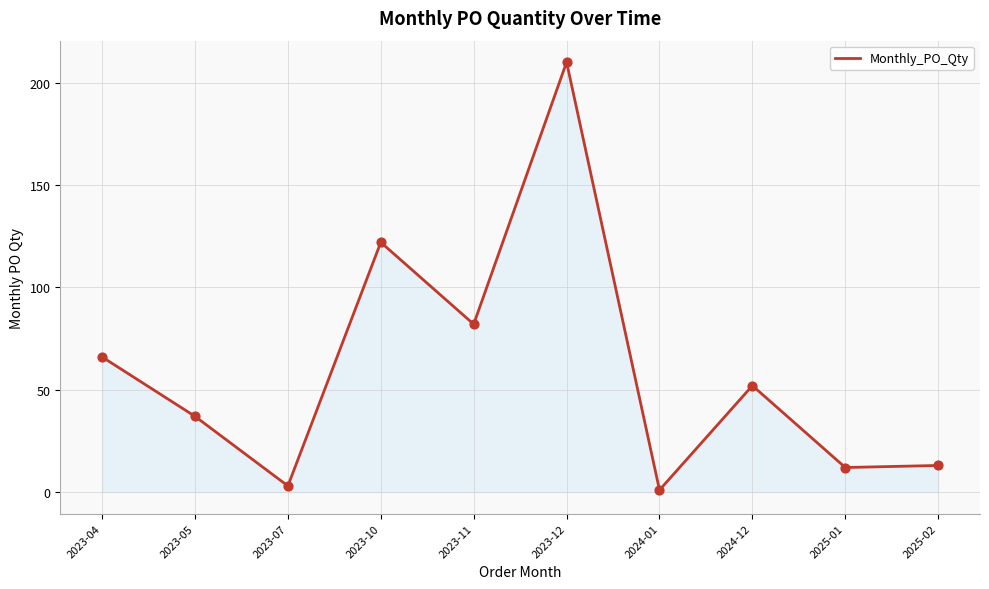

Between 2023-12 and 2023-05, which is larger?

2023-12